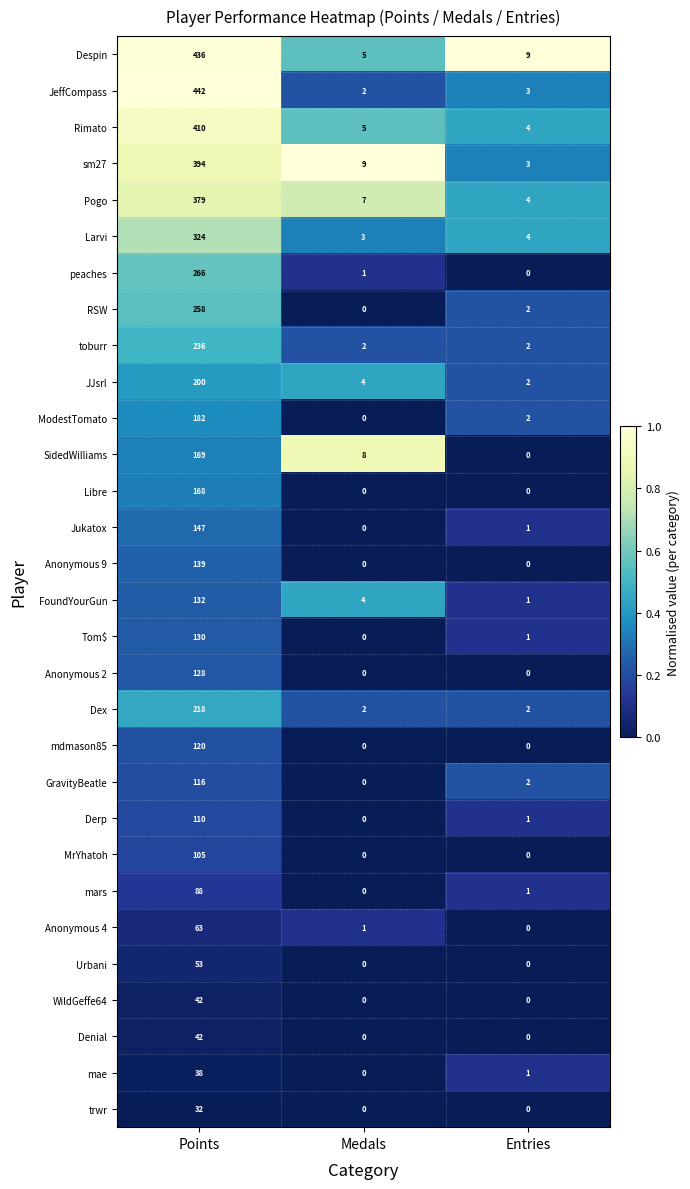

Is it true that Pogo equals 614 at Points?

False